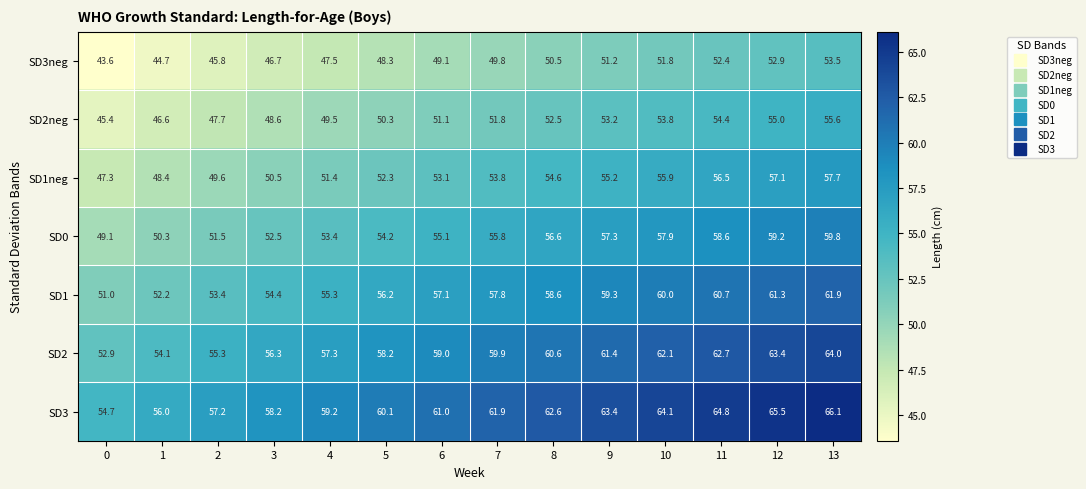

Where does the SD2neg series first go above 51?

6